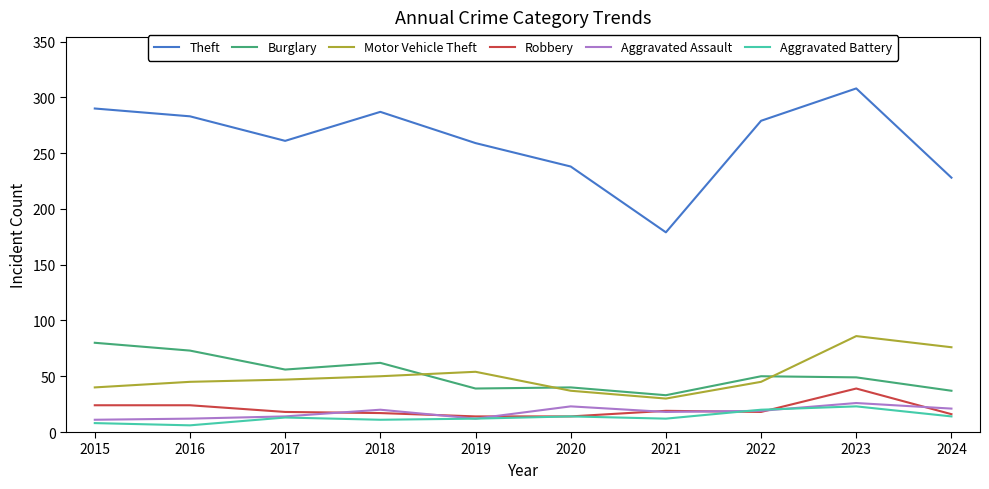

Which series has the largest total across all categories?

Theft